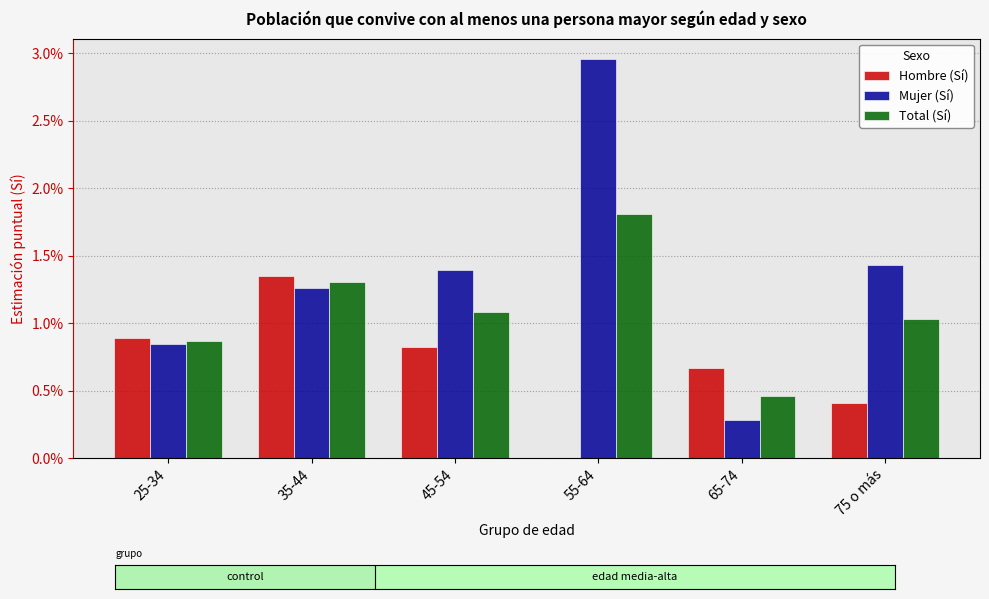

The value of Mujer (Sí) at 25-34 is 0.0. True or false?

False